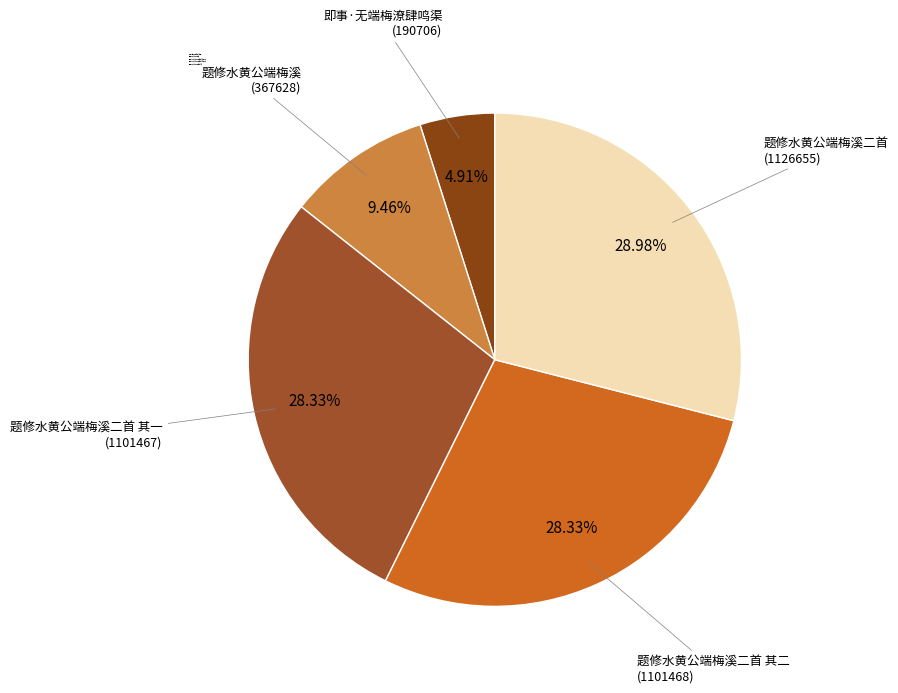

Is it true that 题修水黄公端梅溪二首 其二 is 21% of the pie?

False